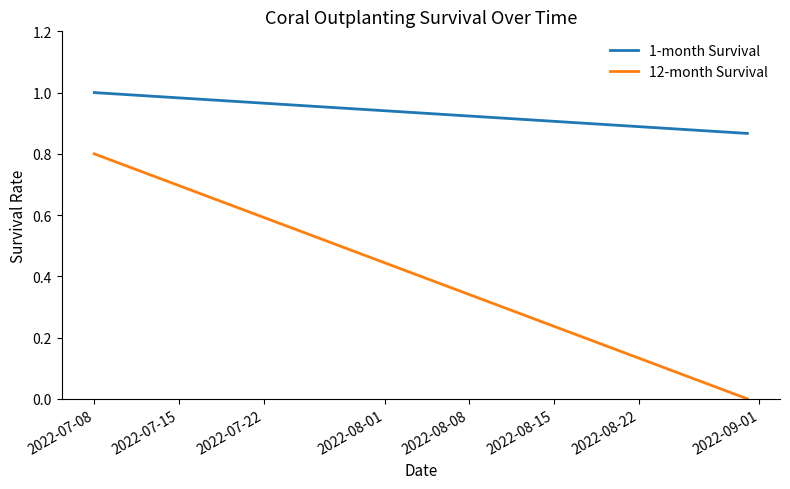

Rank the series at 2022-07-15 from lowest to highest value.

12-month Survival, 1-month Survival